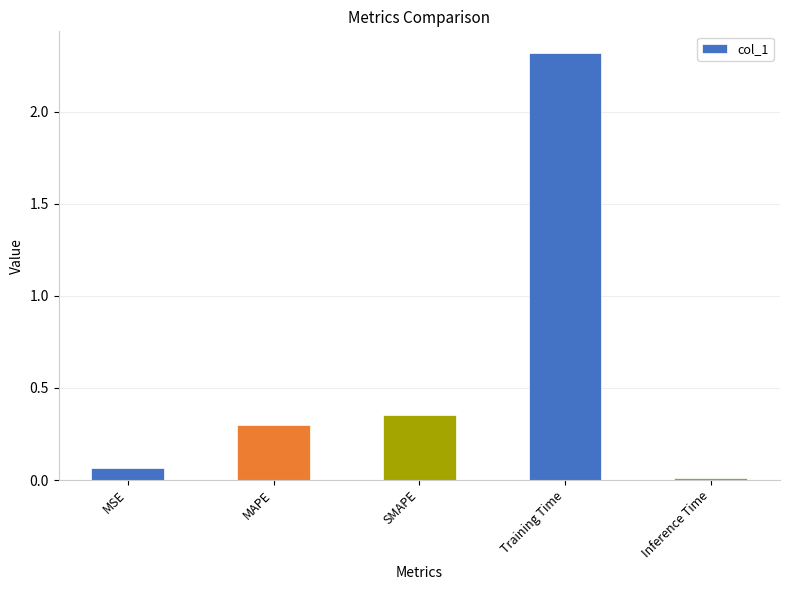

The value at MAPE is 0.1. True or false?

False